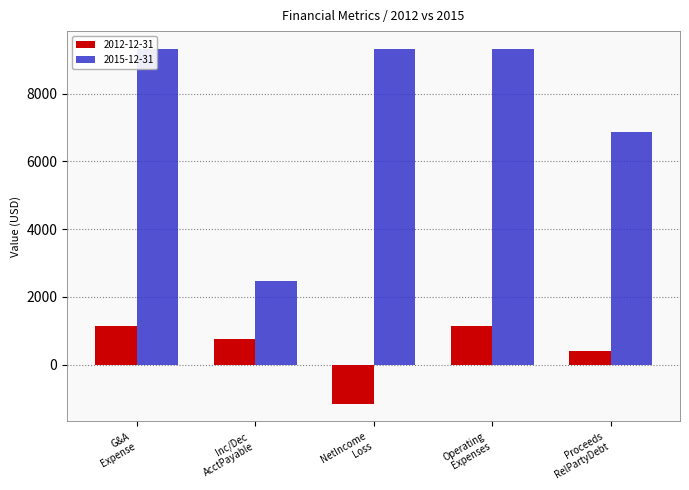

What is the value of the 2015-12-31 bar at the 2nd from the left?

2465